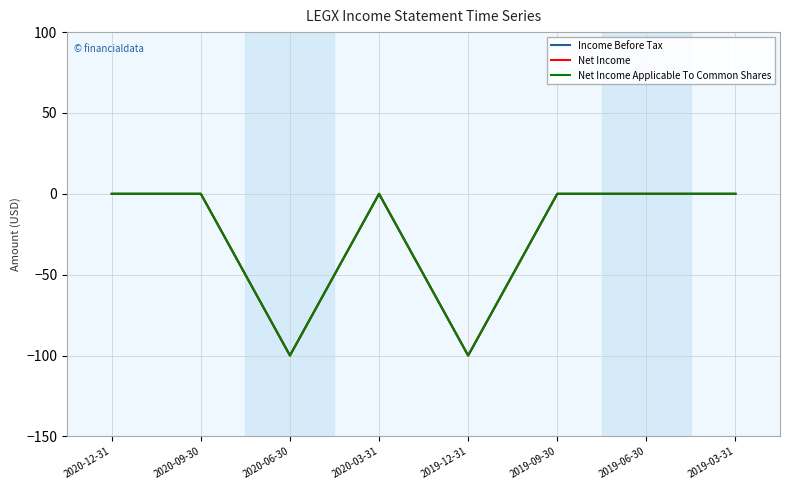

Where is Income Before Tax nearest to the value -50?

2020-12-31